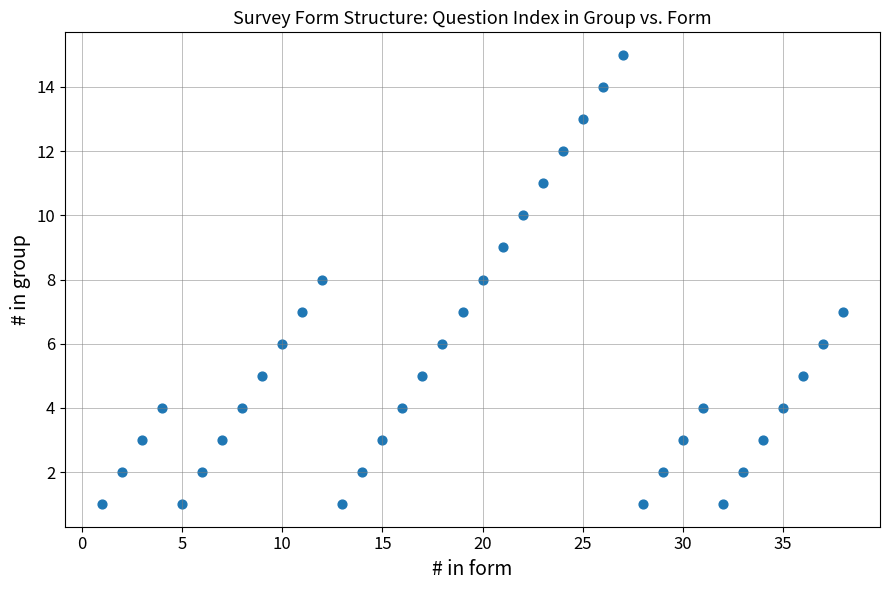

What is the range of Y values (max minus min)?

14